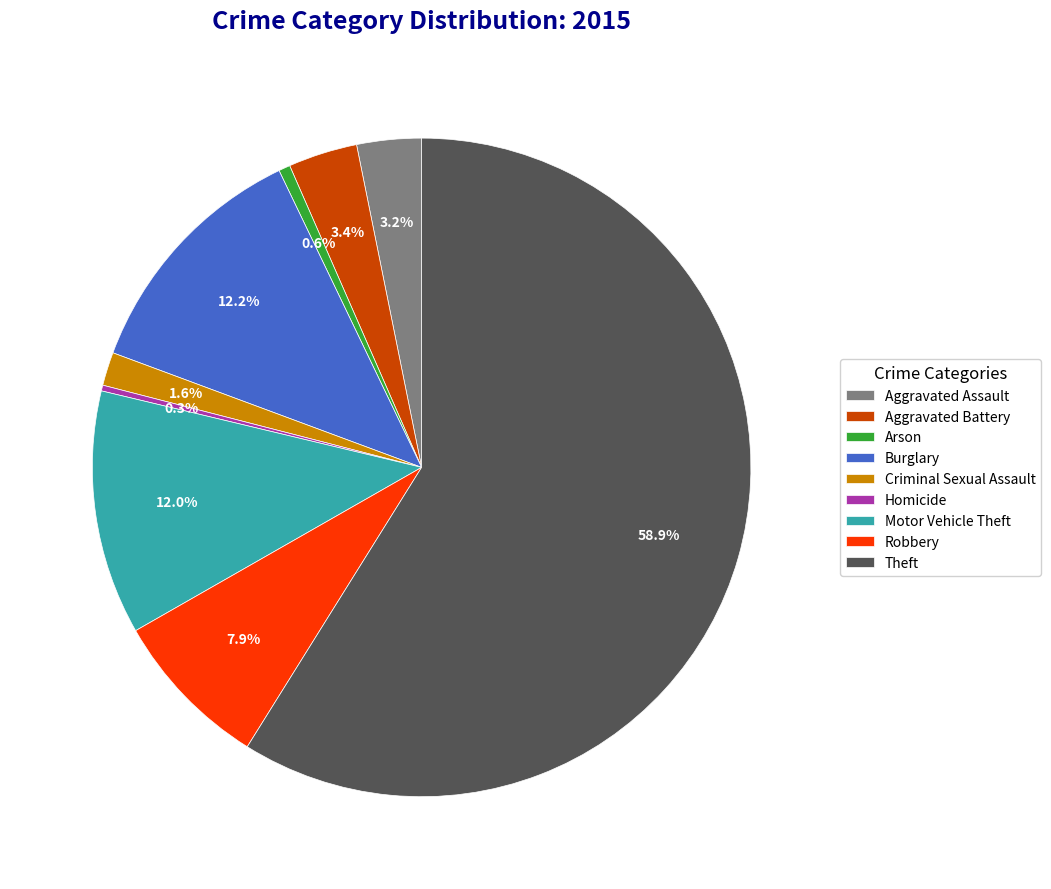

What percentage is the Aggravated Assault slice, to the nearest percent?

3%